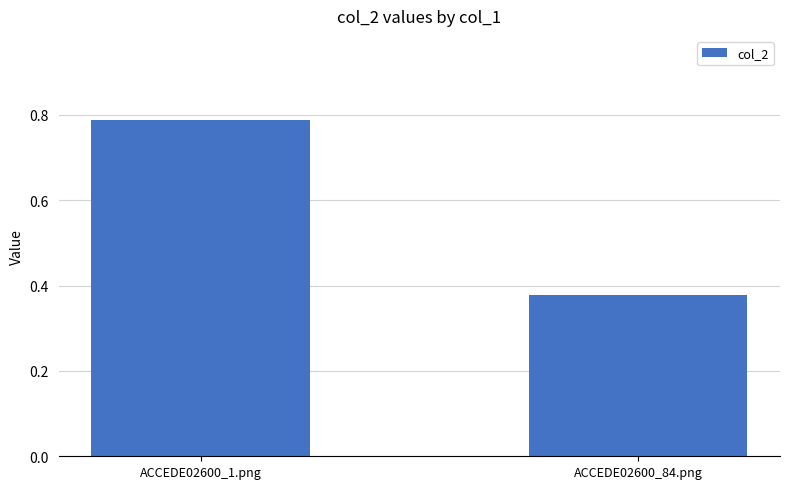

What is the sum of all values?

1.2